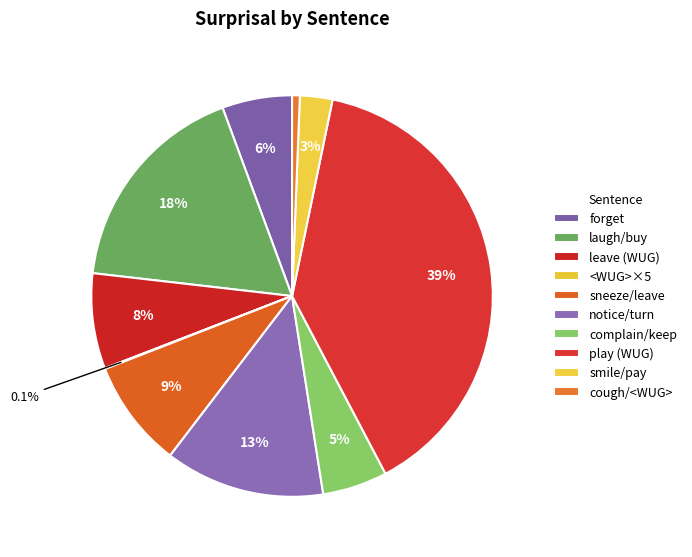

Count the number of slices in the pie.

10